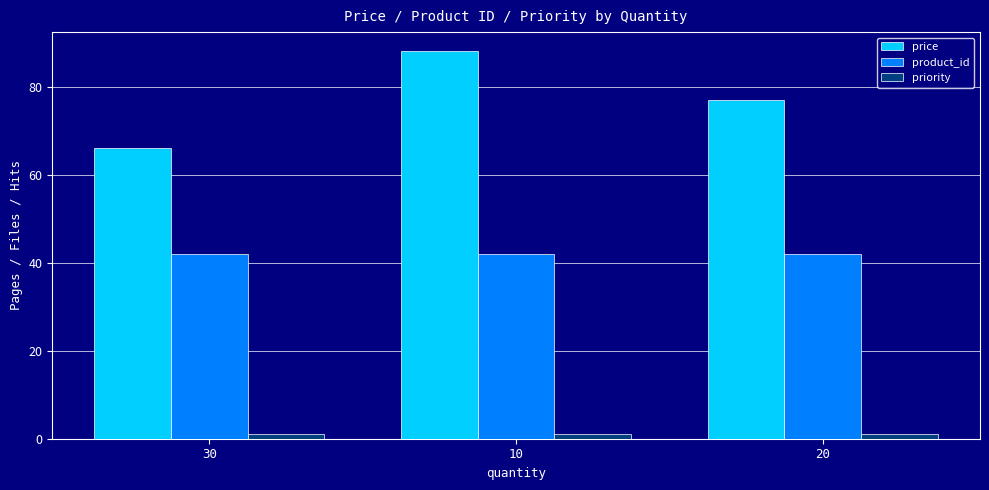

Which series changed the most between 30 and 10?

price